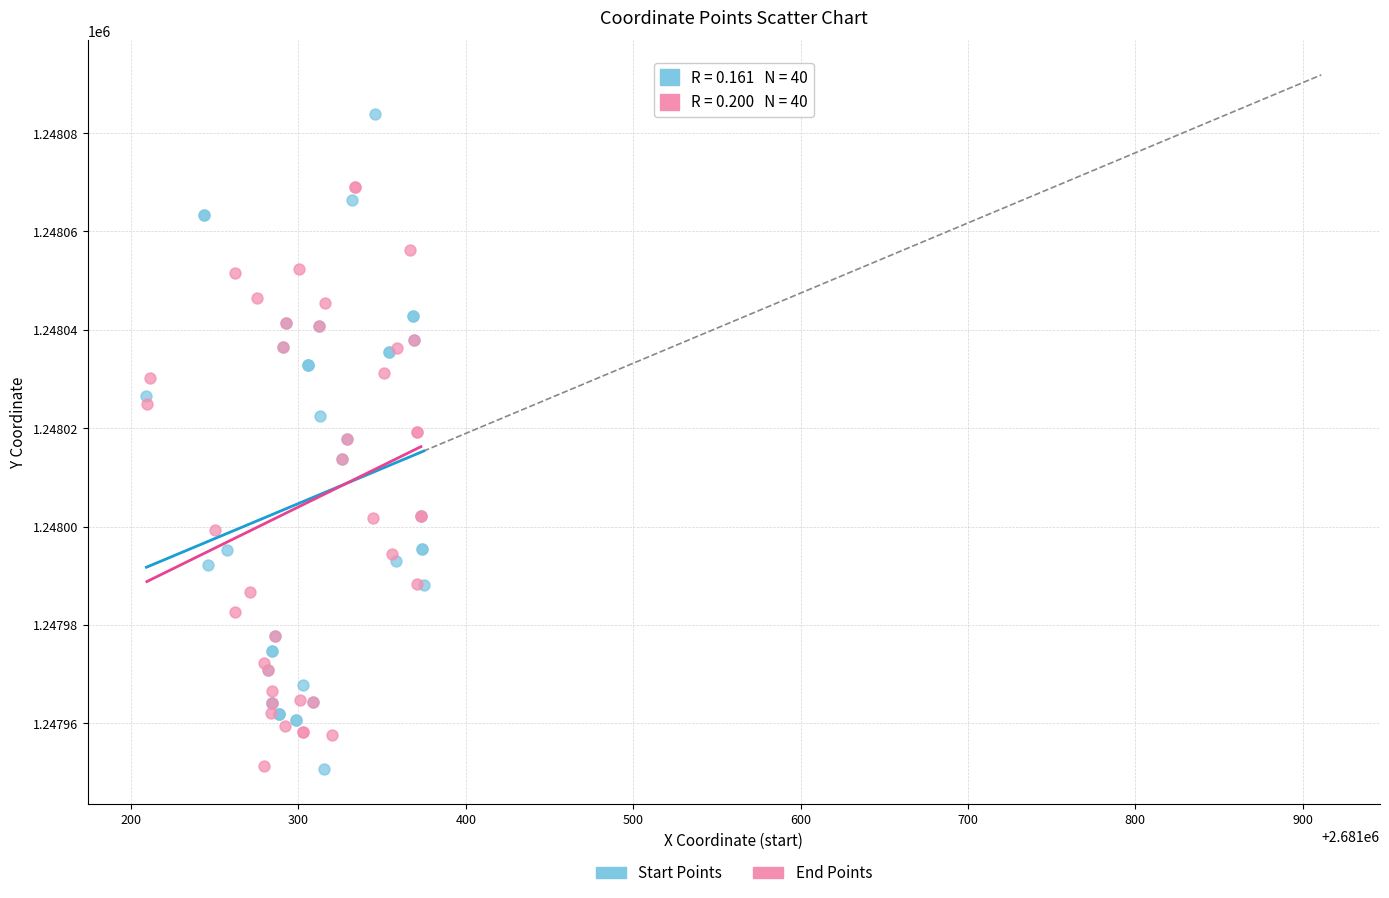

Which series contains the highest Y value?

Start Points